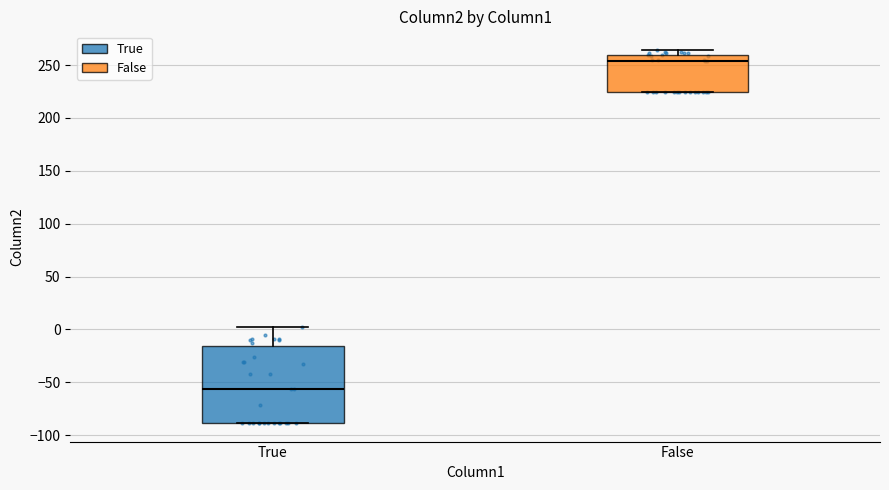

Which box has the highest median line?

False